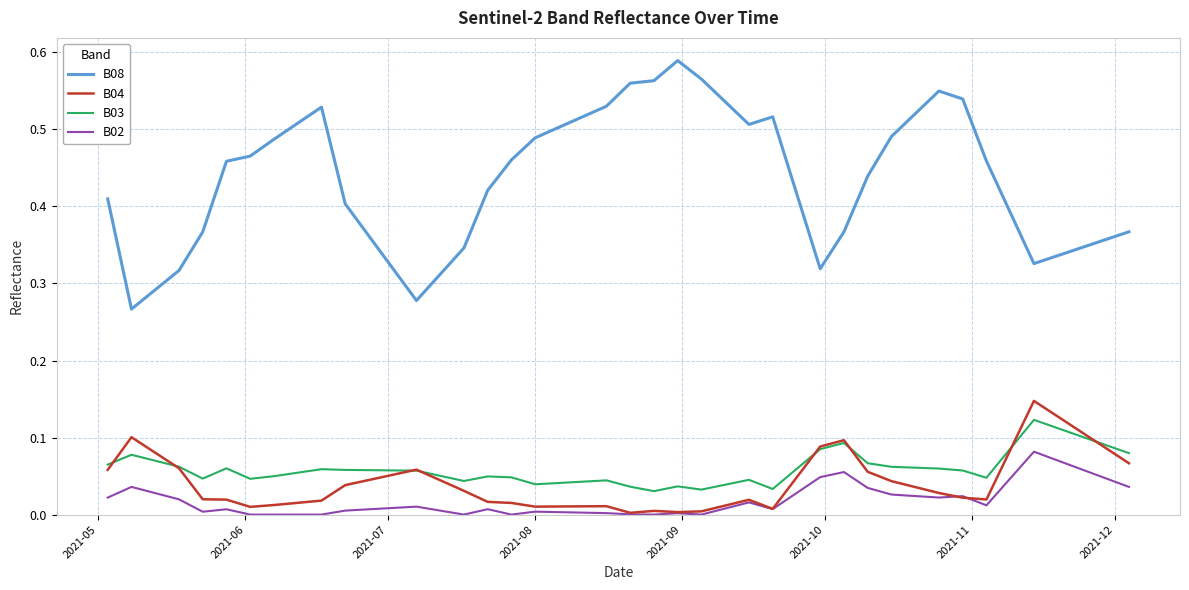

Which series has the largest range (max minus min)?

B08